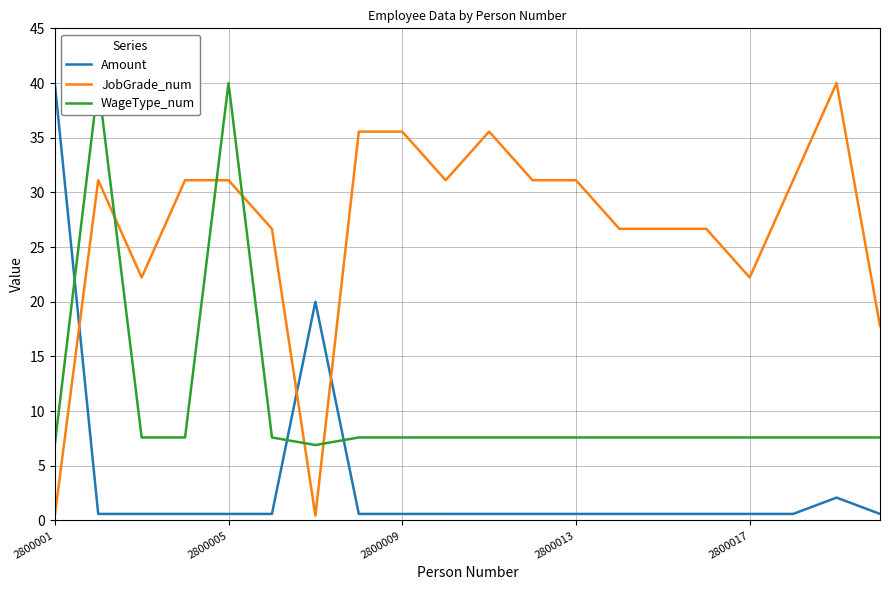

How many data points in WageType_num are less than 7?

2